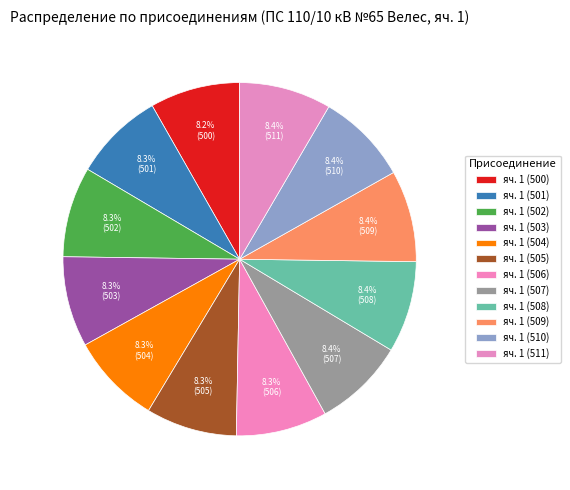

How many segments does this pie chart have?

12